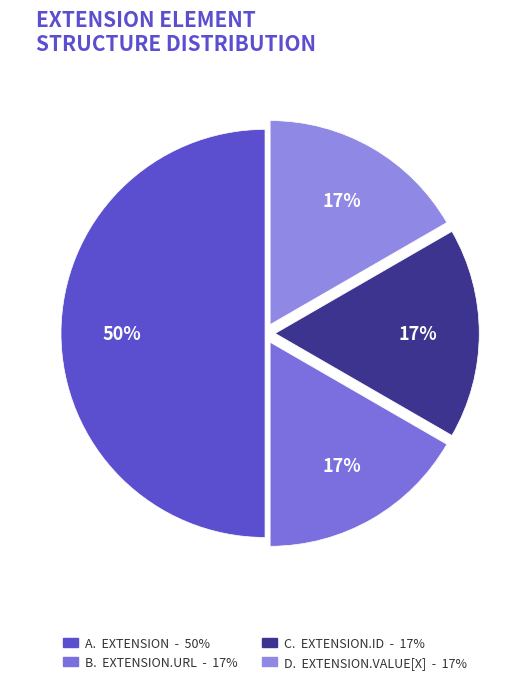

How many segments does this pie chart have?

4